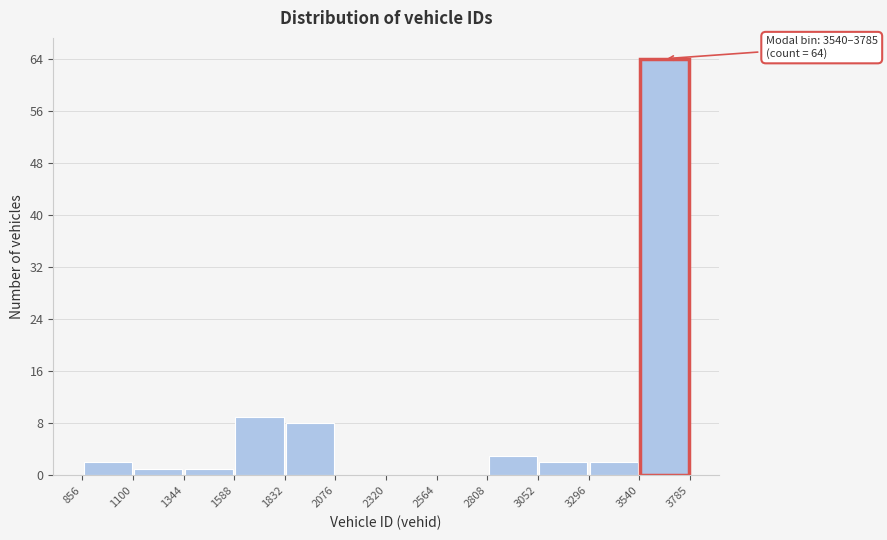

Which range on the x-axis has the tallest bar?

3540 to 3785